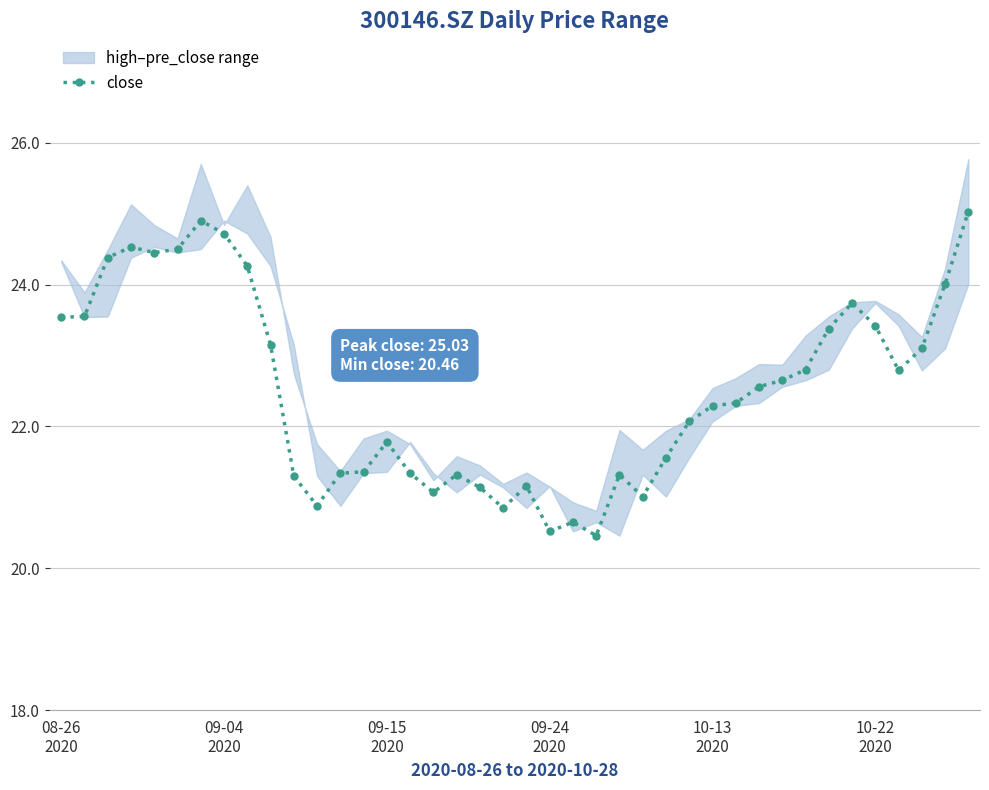

What is the value of the 1st point from the left?

23.5